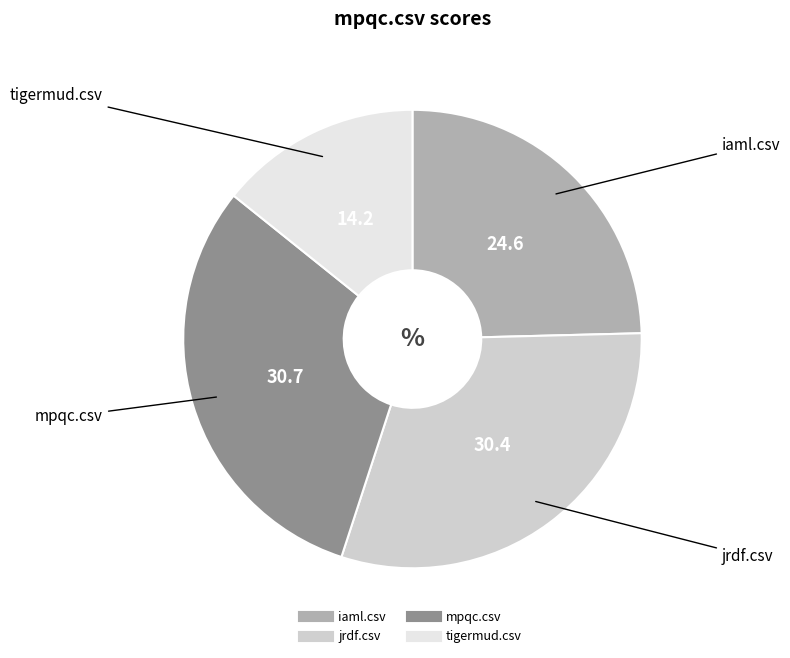

Is there a majority slice in this chart?

No